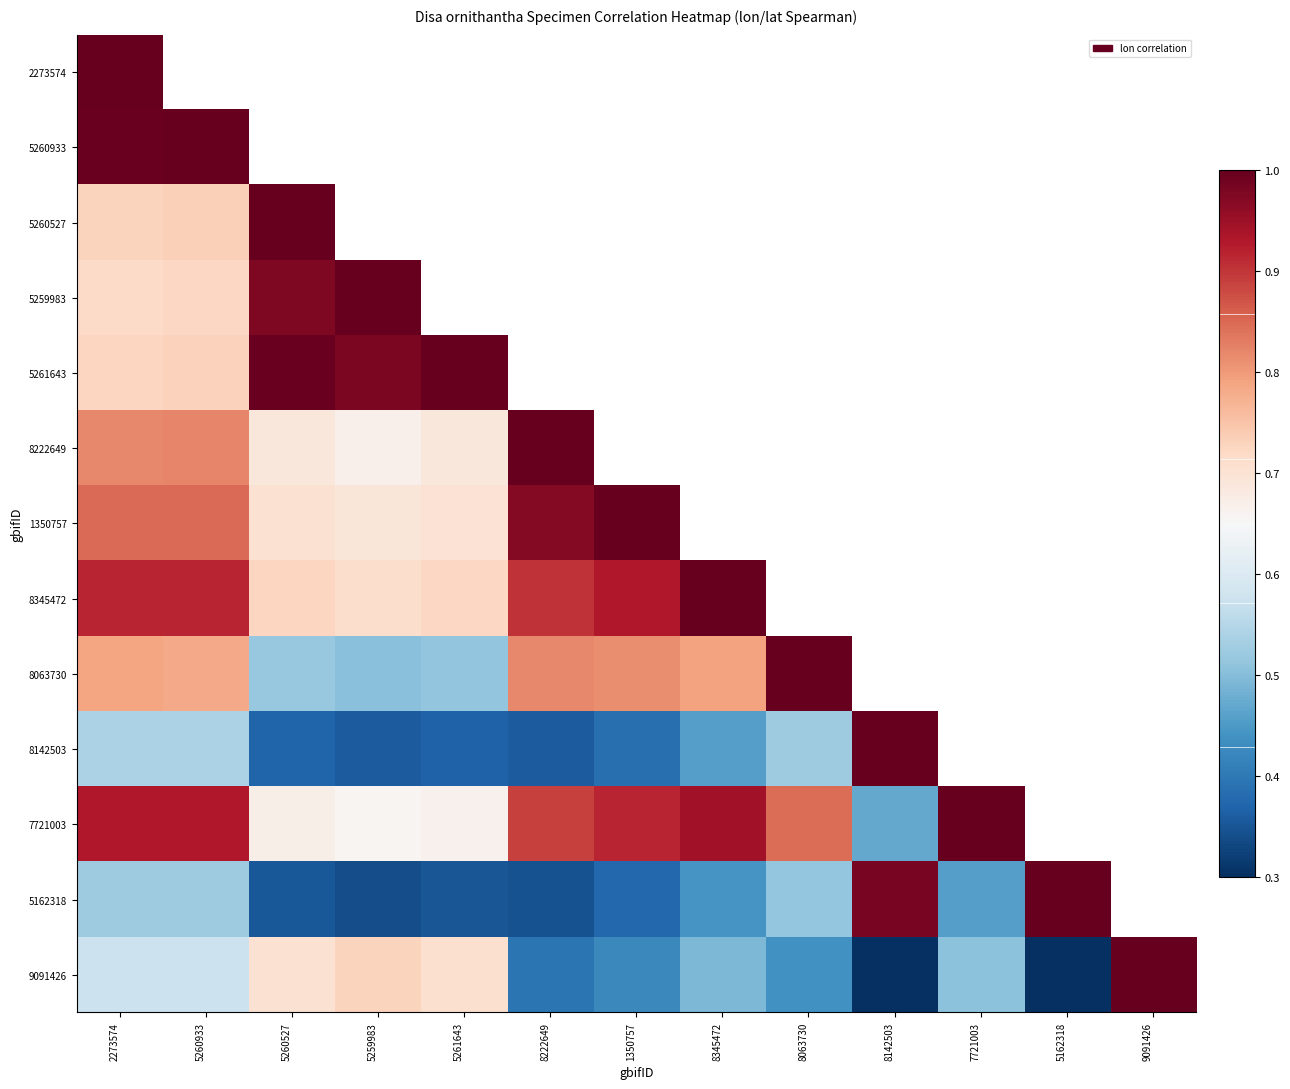

Rank the series at 5260933 from highest to lowest value.

2273574, 5260933, 7721003, 8345472, 1350757, 8222649, 8063730, 5260527, 5261643, 5259983, 9091426, 8142503, 5162318